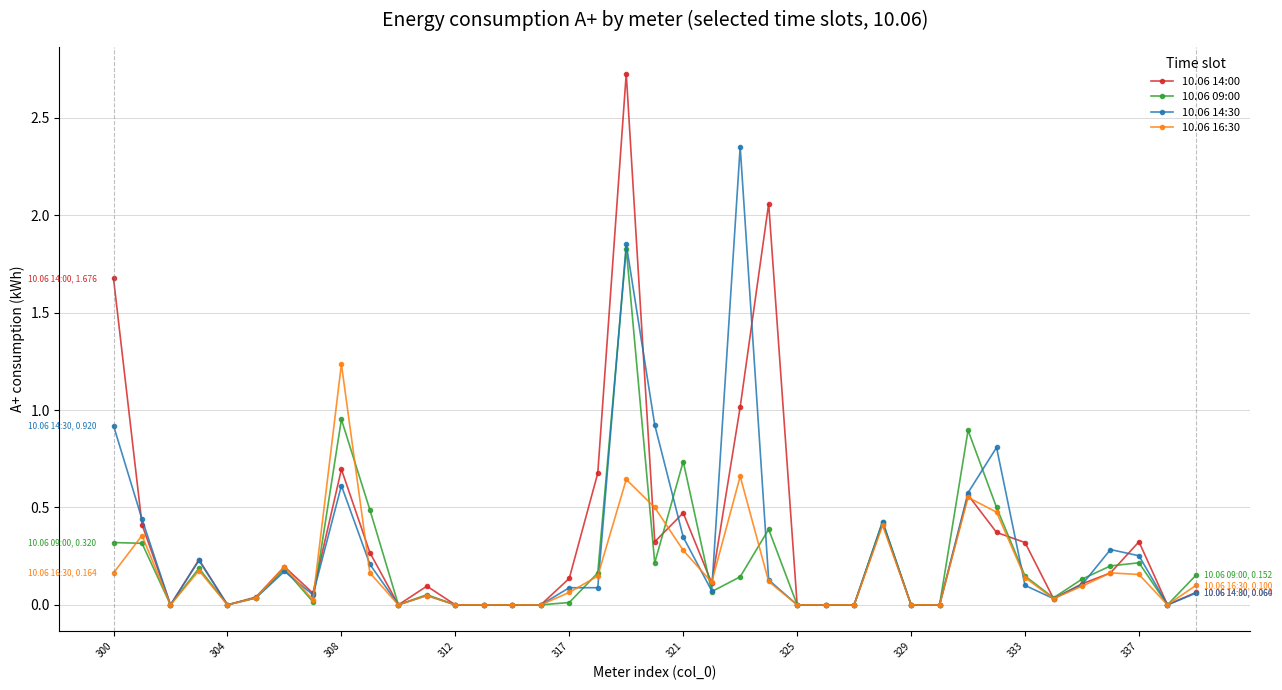

True or false: 10.06 09:00 has more than 0 points higher than both neighbors.

True